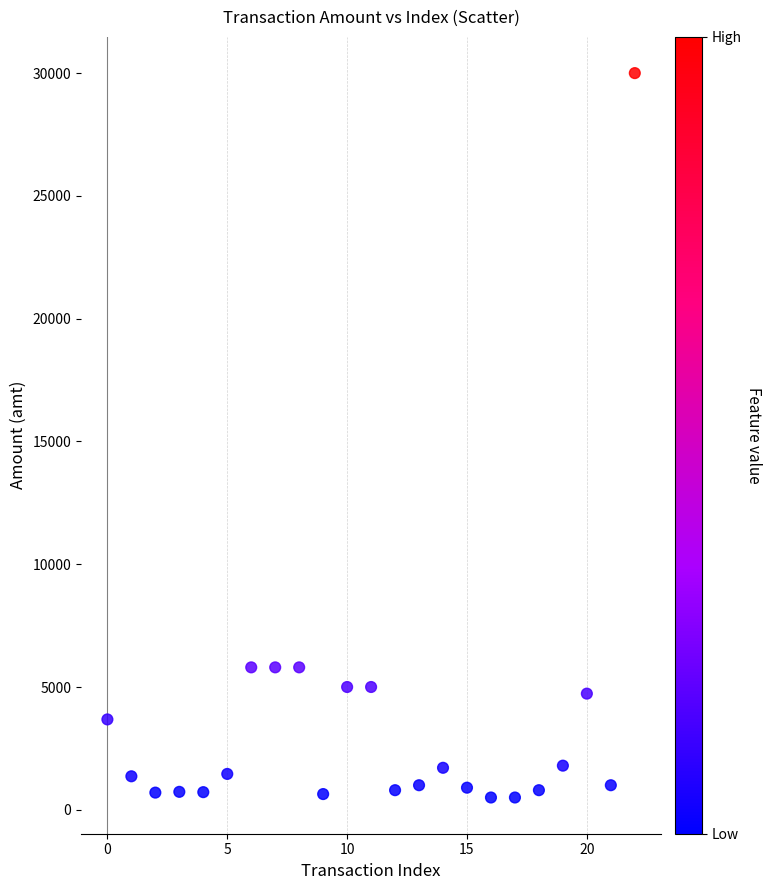

What is the range of Y values (max minus min)?

29500.0